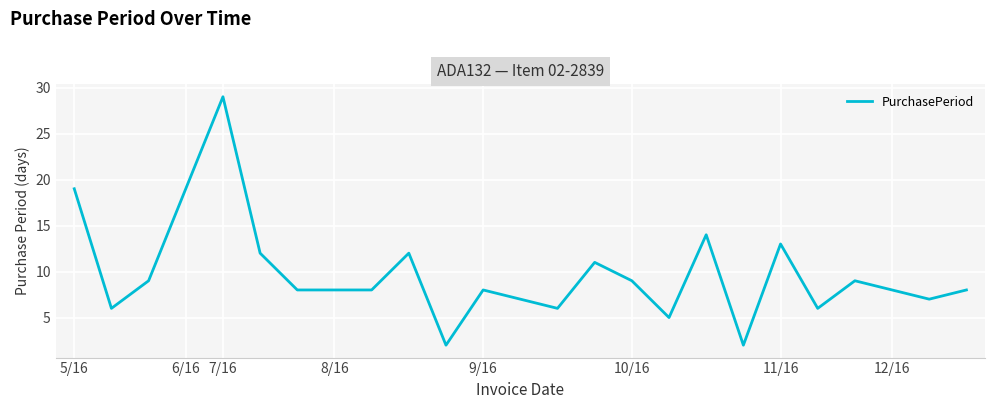

What is the difference between the maximum and minimum values?

27